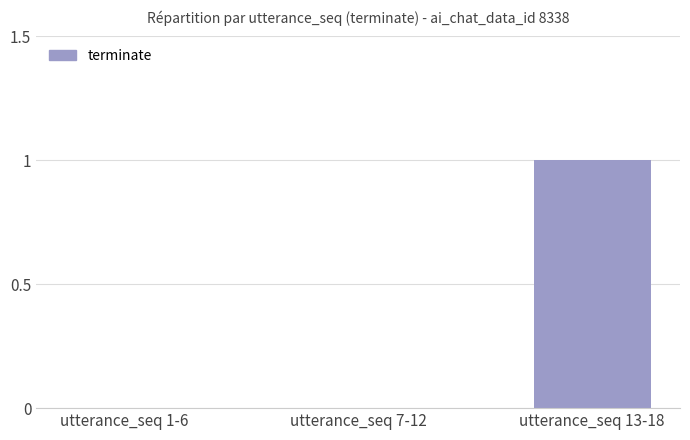

Which category has the highest value across all series?

utterance_seq 13-18